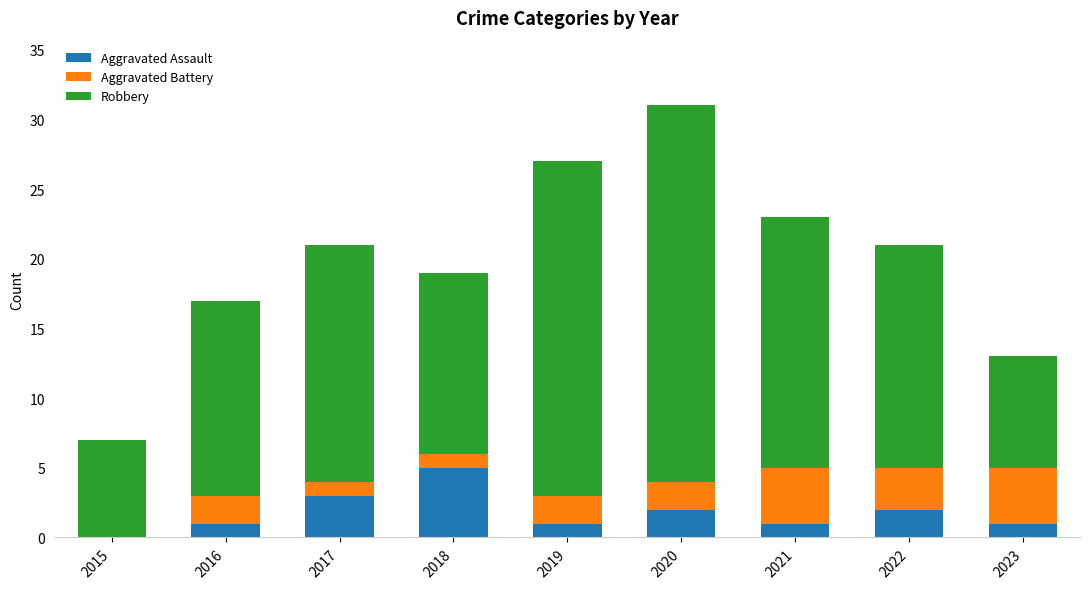

What is the sum of all Aggravated Assault values?

16